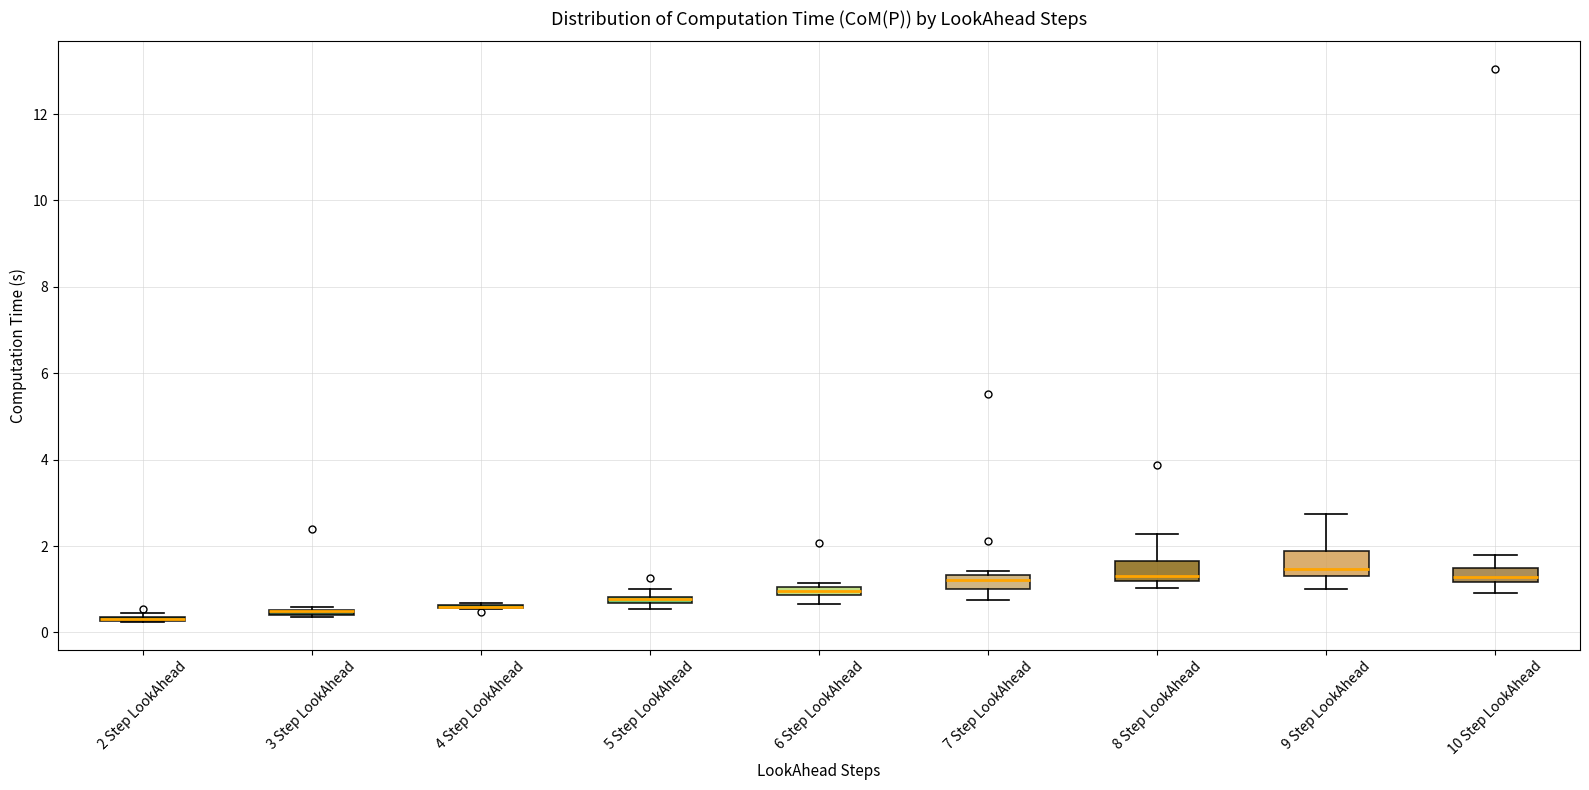

Where does the median line of the box for 8 Step LookAhead sit on the y-axis? The values are not printed on the chart, so give them approximately, as read against the axis.

1.4